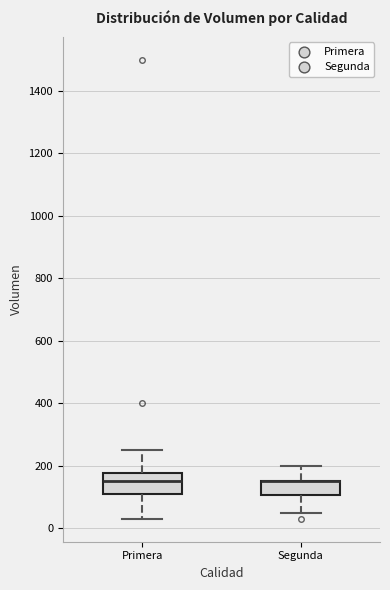

Where does the median line of the box for Primera sit on the y-axis? The values are not printed on the chart, so give them approximately, as read against the axis.

160